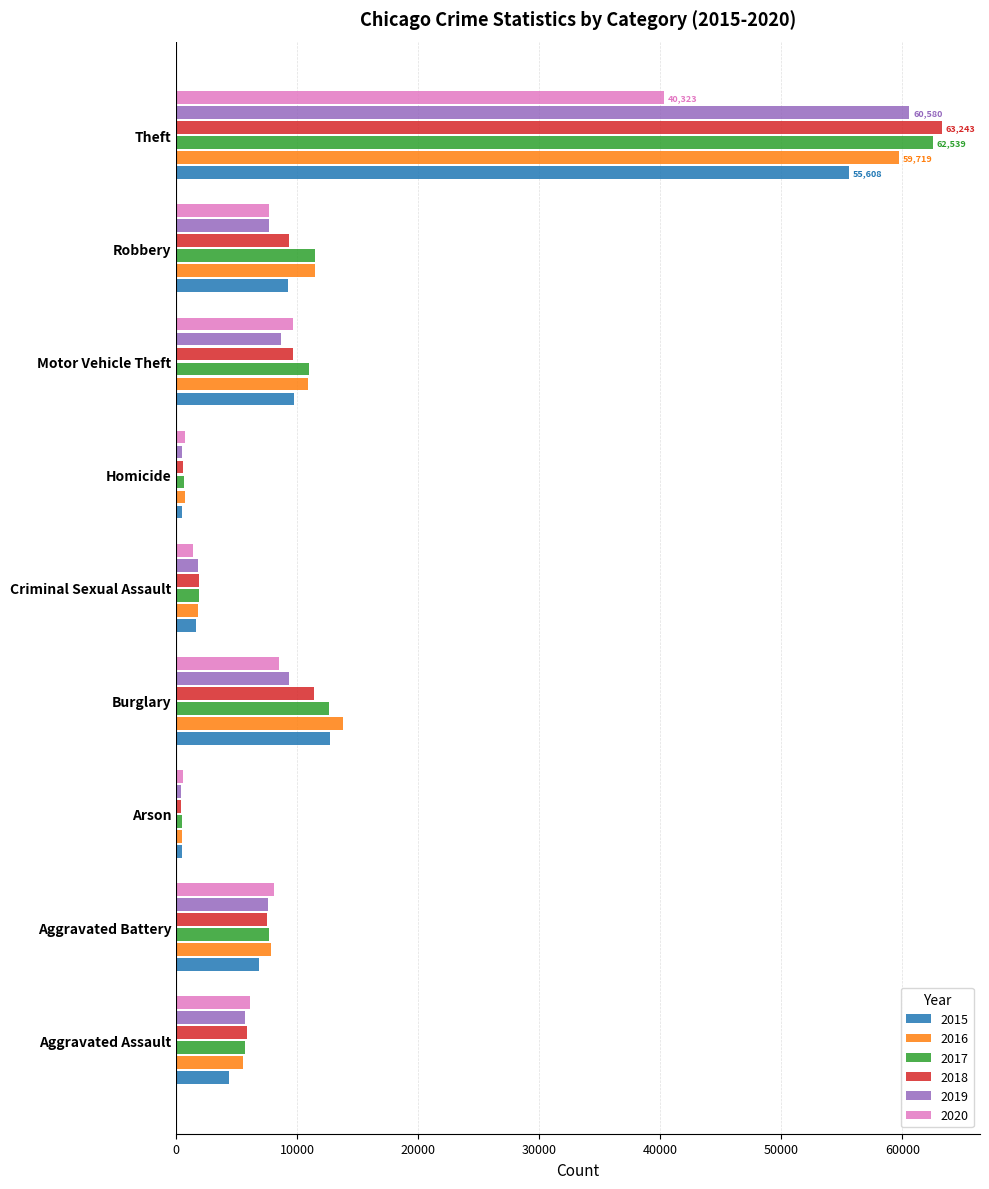

The 2019 series shows 5731 at Burglary. True or false?

False